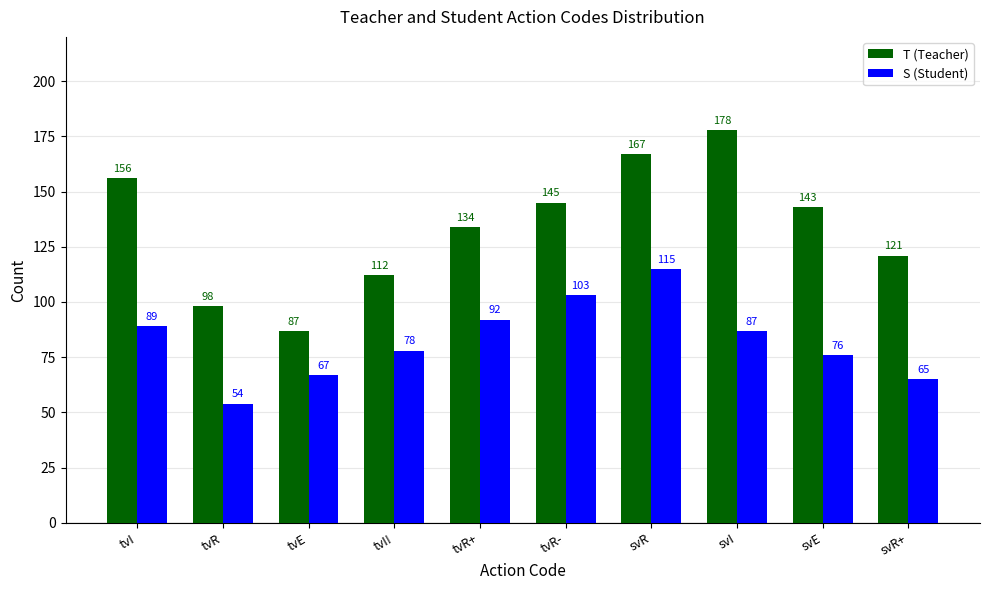

At which label does S (Student) reach its minimum?

tvR